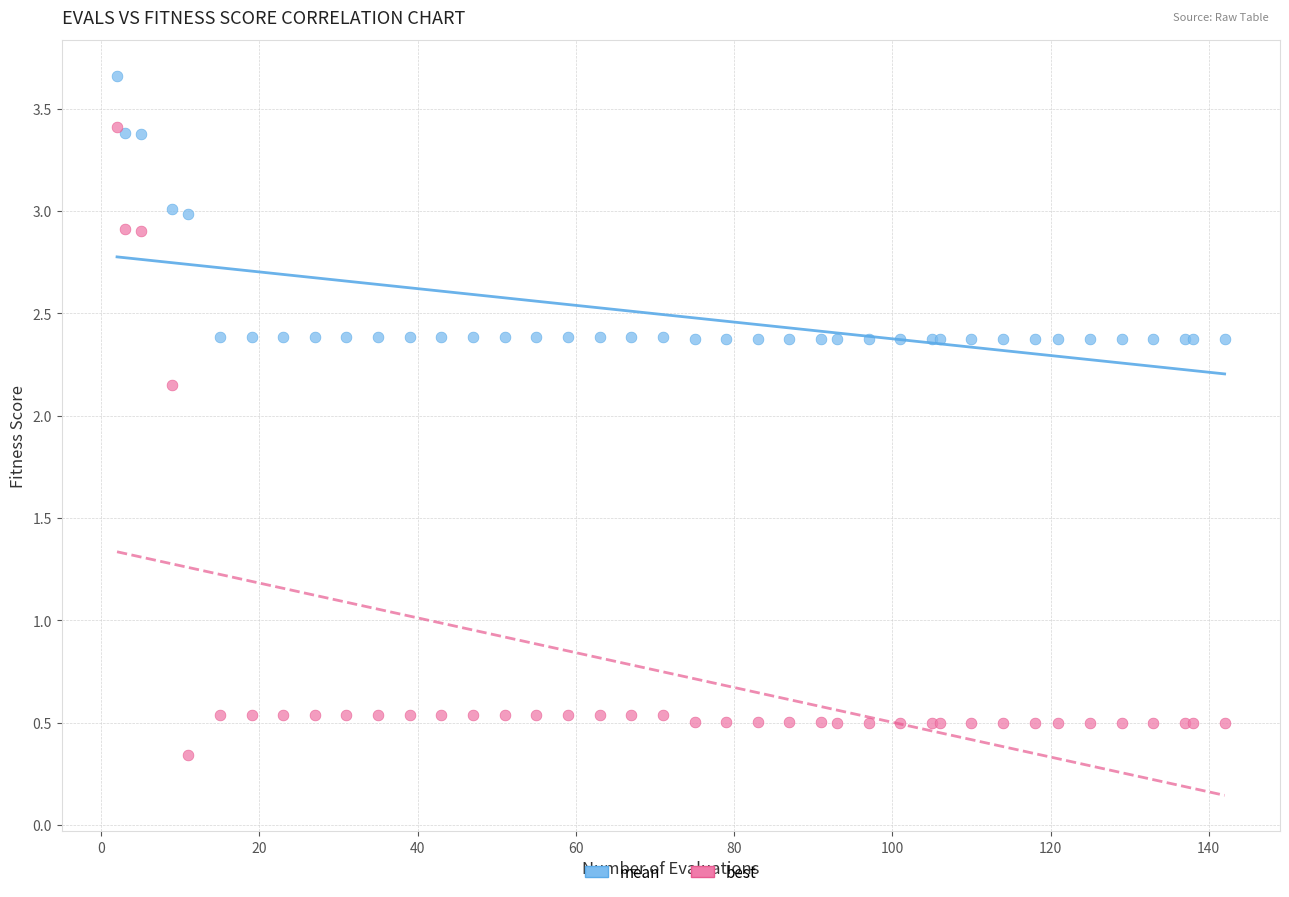

What are all the series names shown in the legend?

mean, best